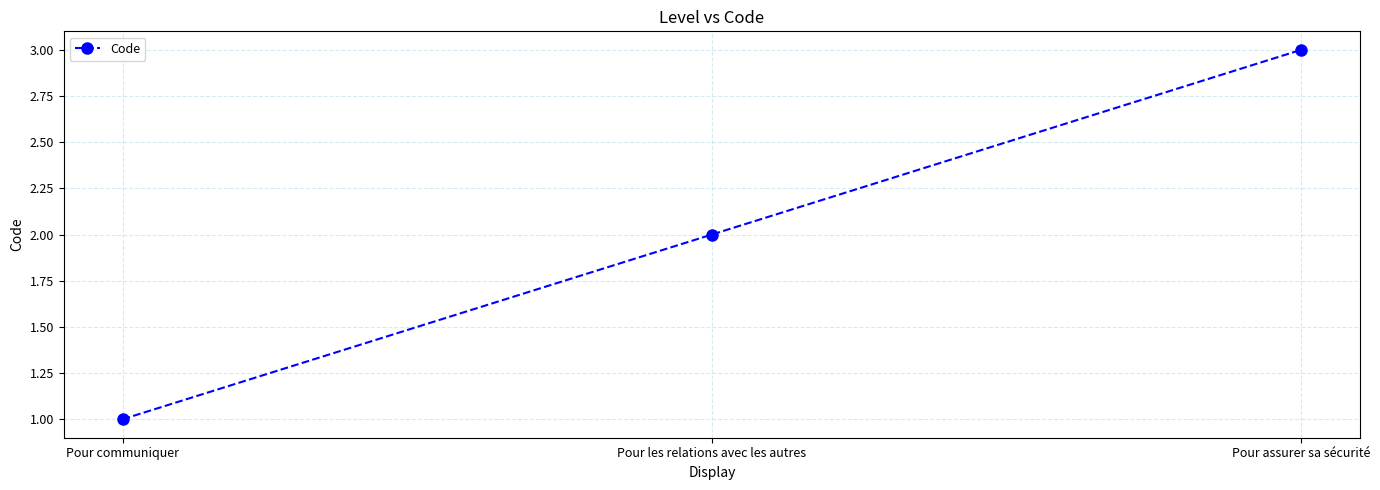

Reading right to left, what are all the values shown in this chart?

3	2	1